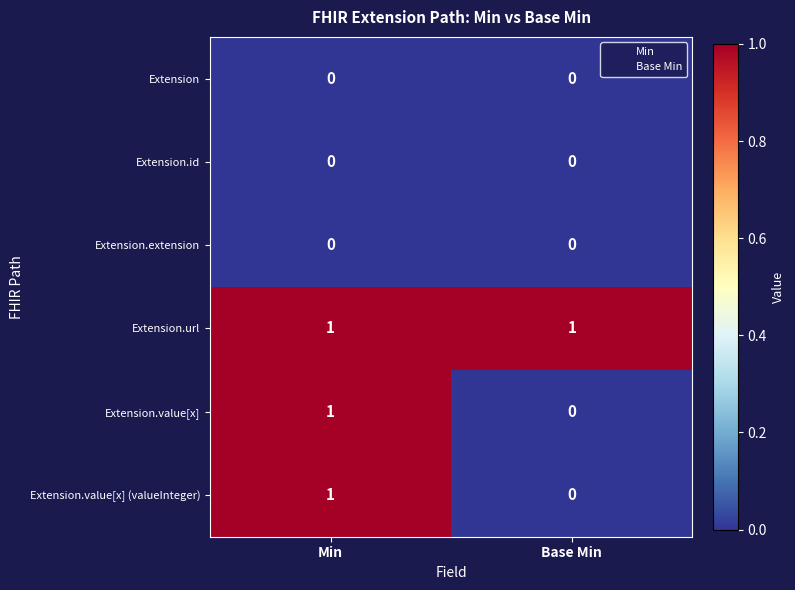

What is the maximum value shown in the chart?

1